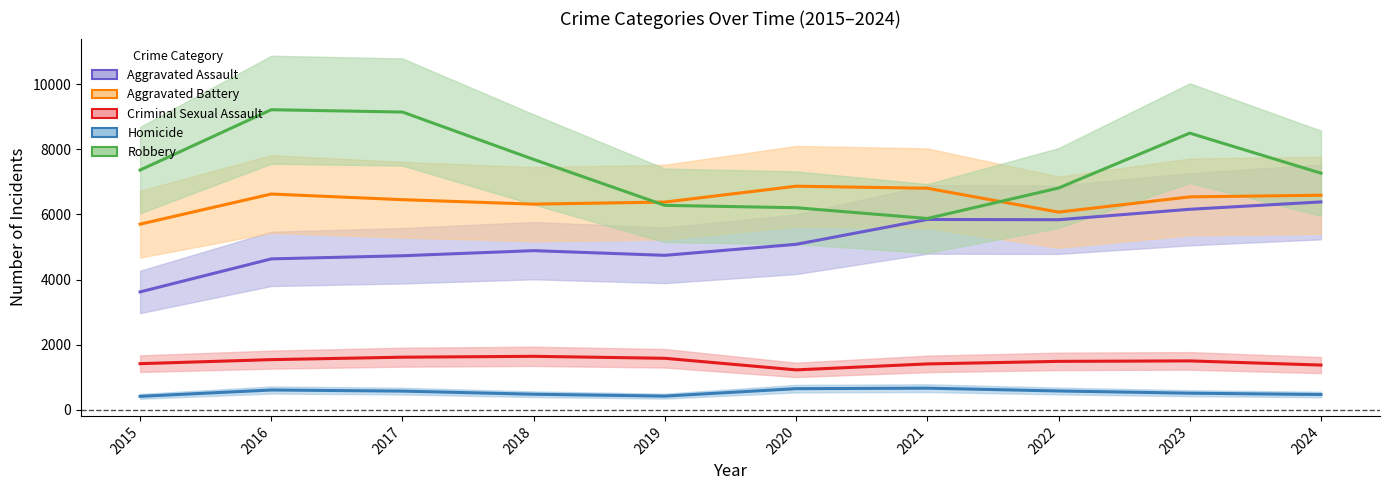

How many lines are shown in the chart?

5